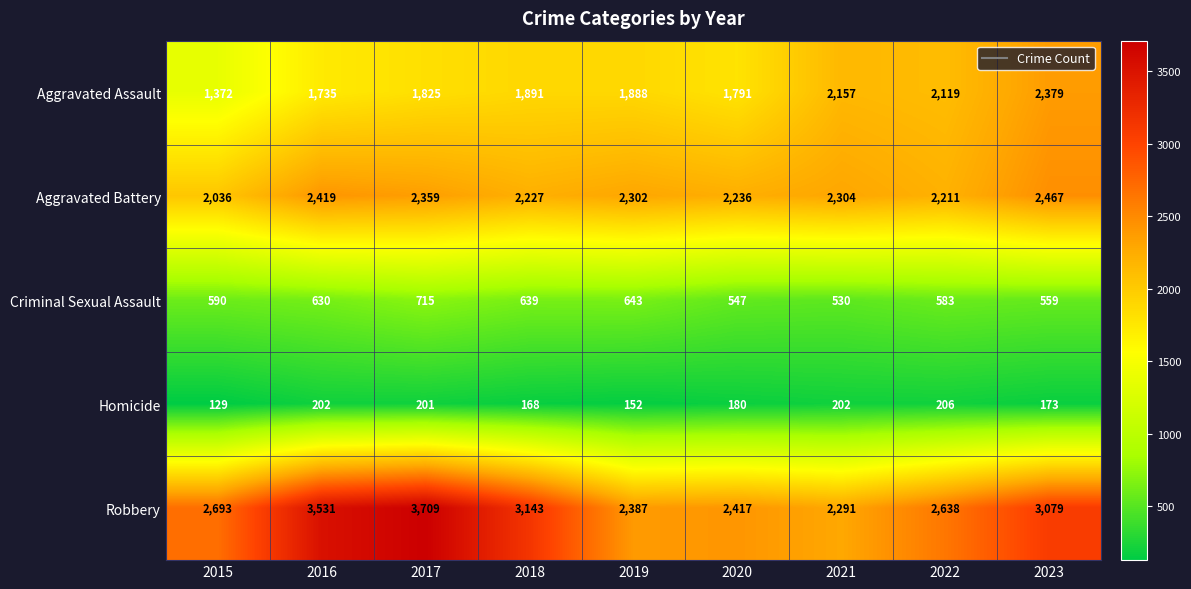

At which category does the chart reach its peak across all series?

2017